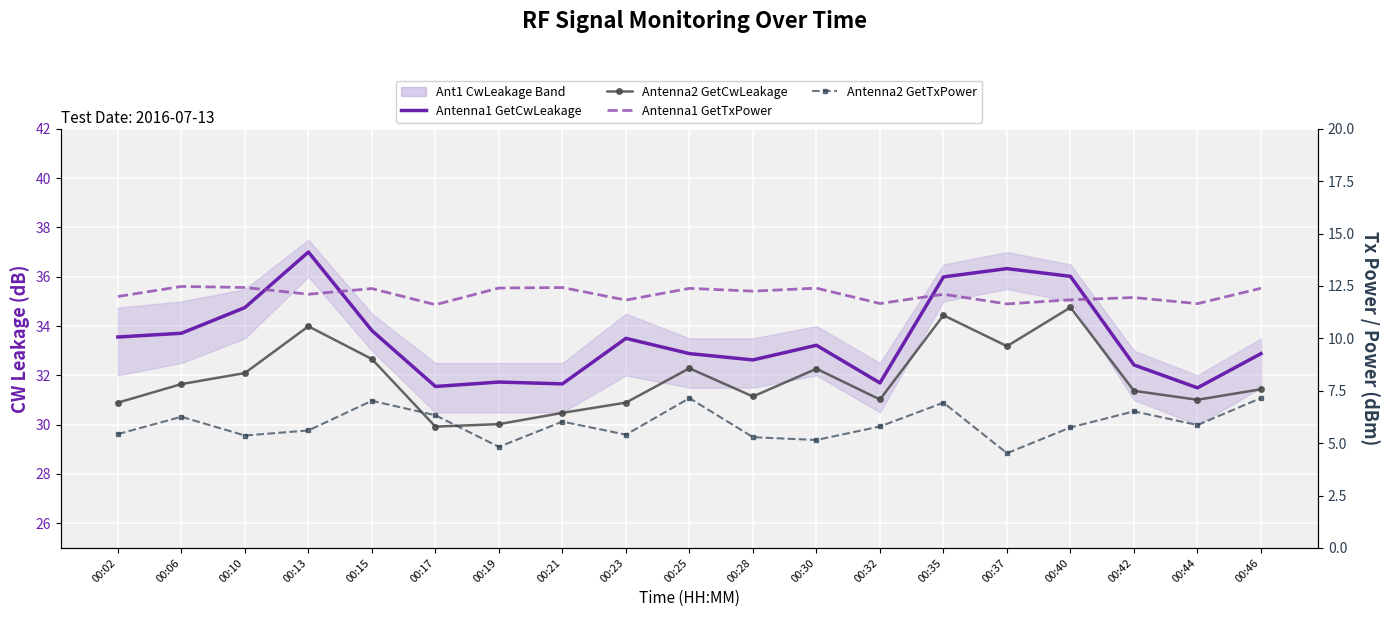

What value does the Antenna2 GetCwLeakage series have at 00:23?

30.9